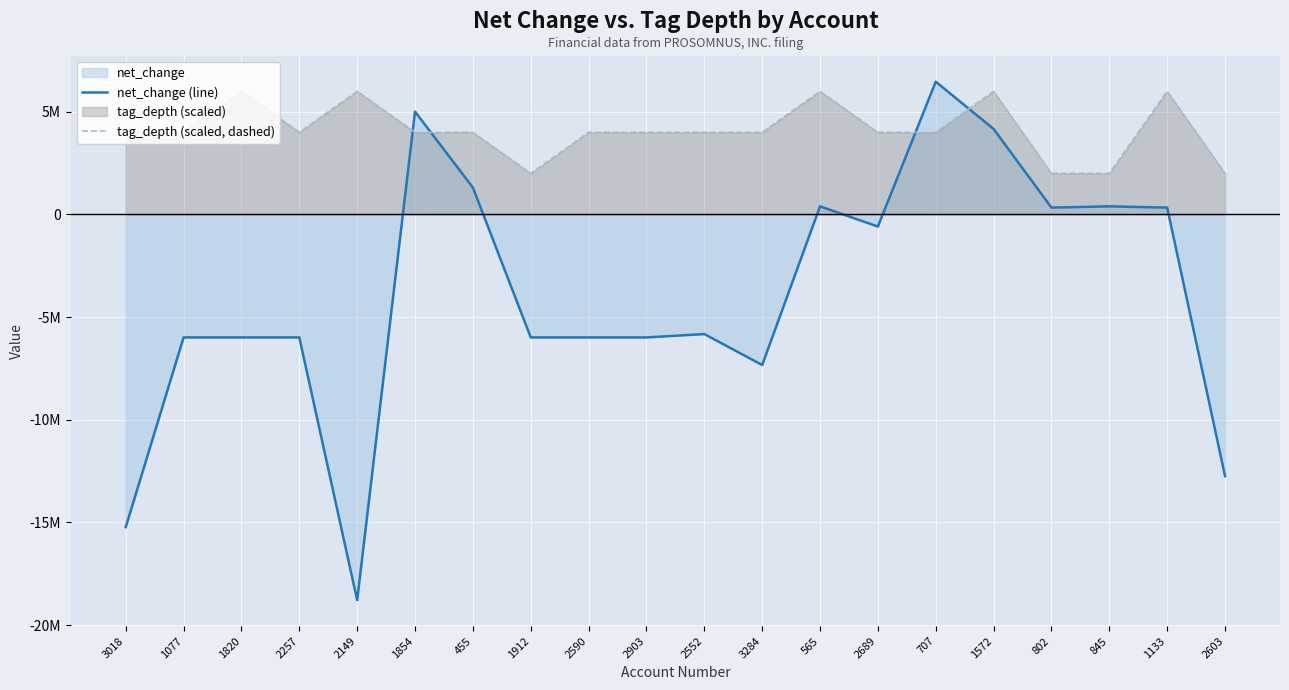

In tag_depth (scaled, dashed), how many points are higher than both neighbors (excluding endpoints)?

5